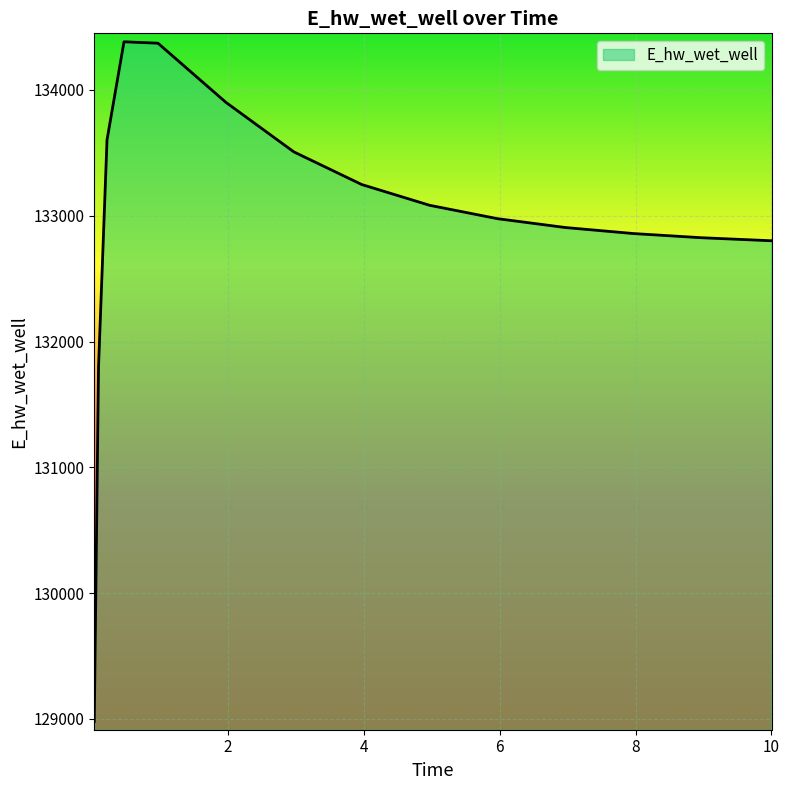

What is the maximum value shown in the chart?

134382.5